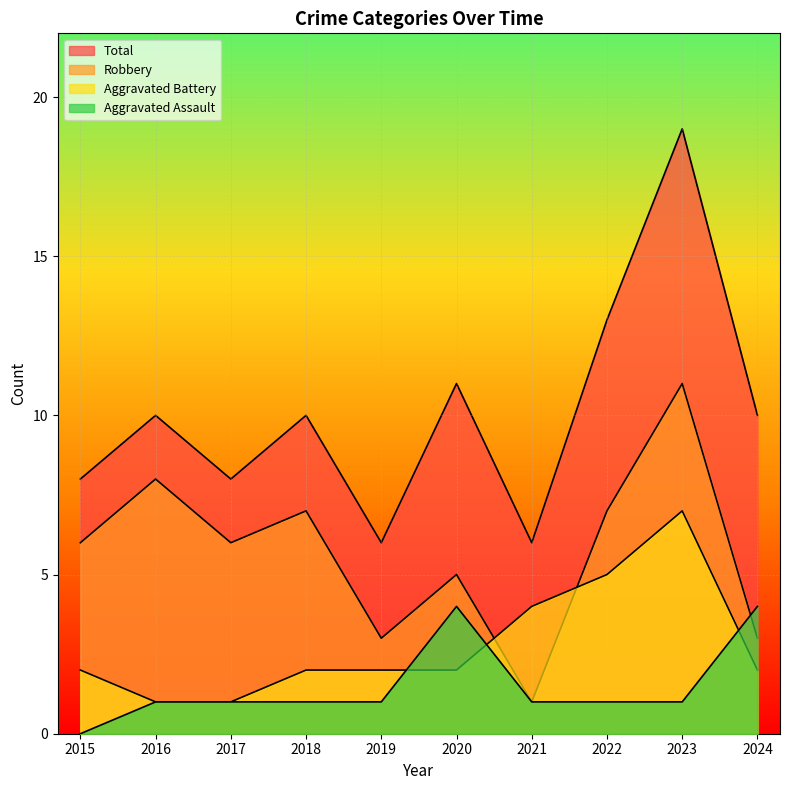

Reading left to right, extract all data points from this chart.

Aggravated Assault: 0	1	1	1	1	4	1	1	1	4
Aggravated Battery: 2	1	1	2	2	2	4	5	7	2
Robbery: 6	8	6	7	3	5	1	7	11	3
Total: 8	10	8	10	6	11	6	13	19	10